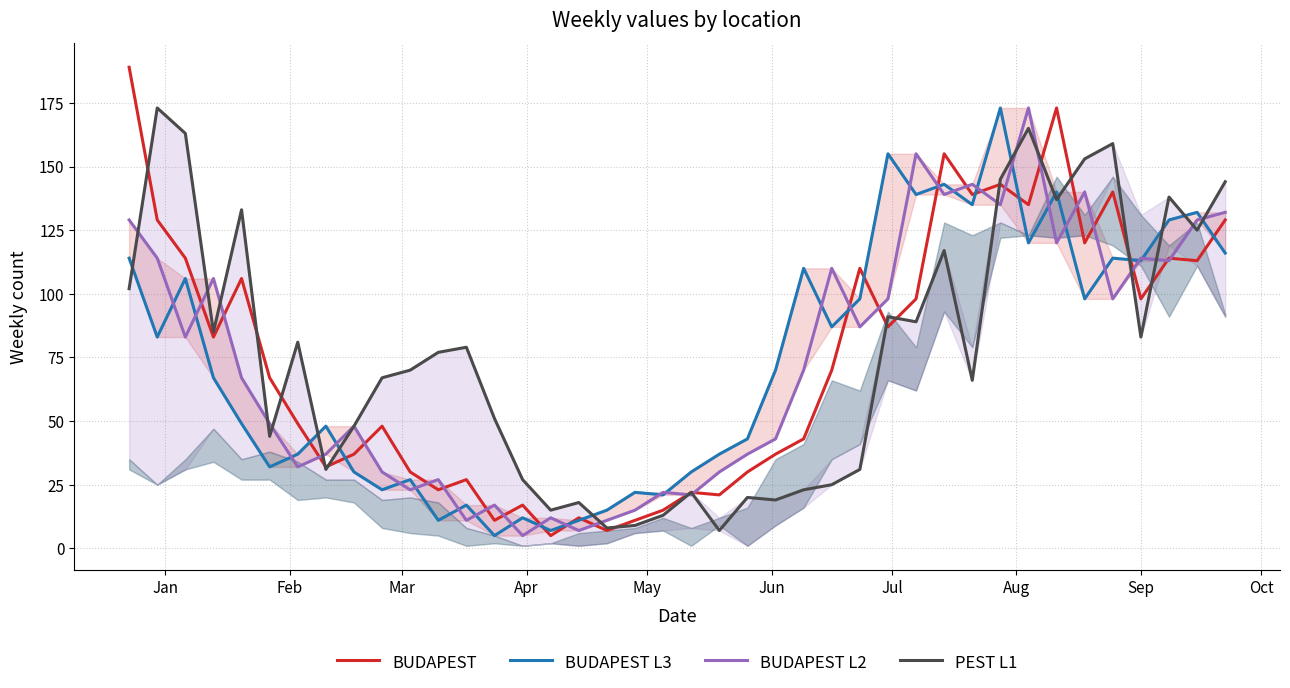

In BUDAPEST L3, how many points are lower than both neighbors (excluding endpoints)?

13